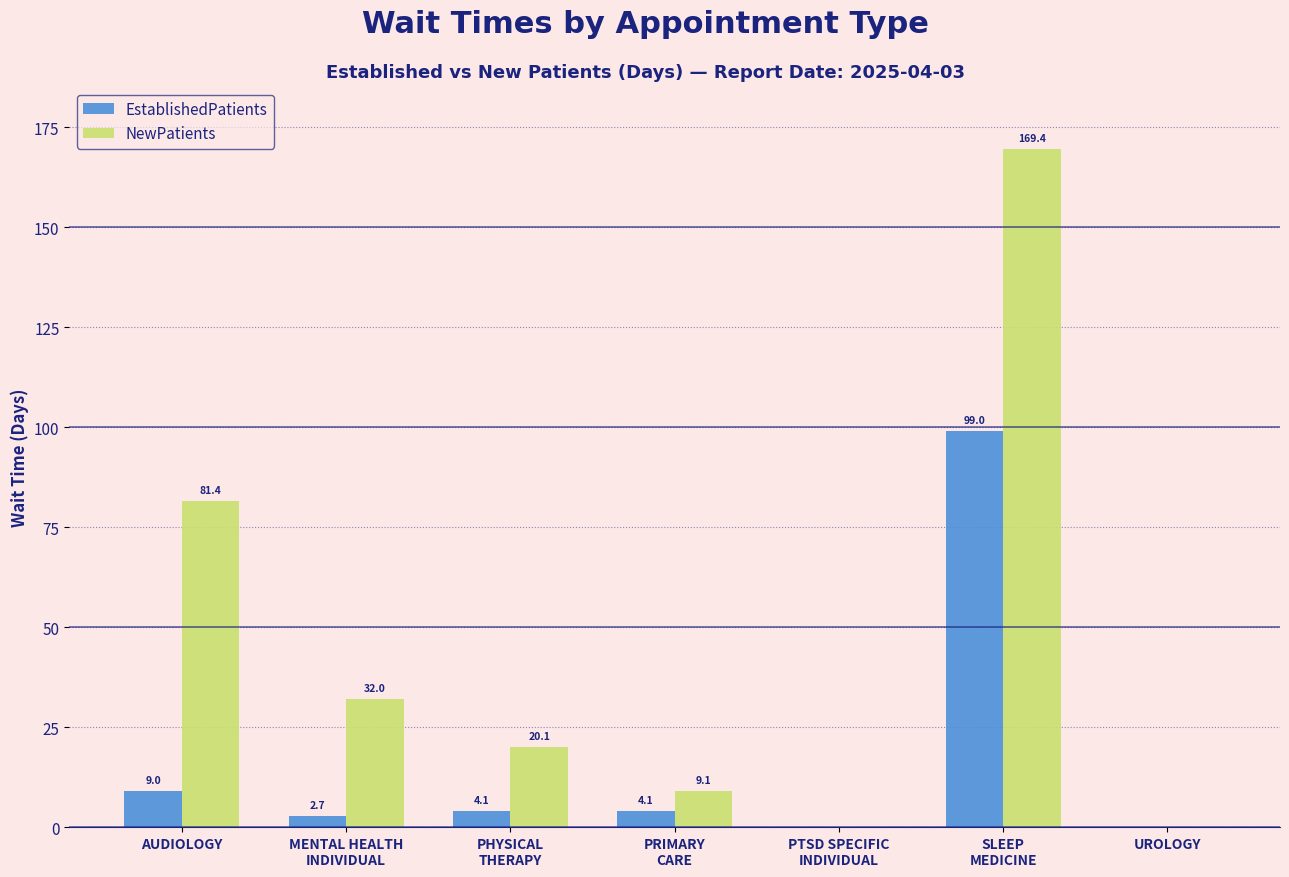

What is the sum of the NewPatients values at PRIMARY
CARE and SLEEP
MEDICINE?

178.5